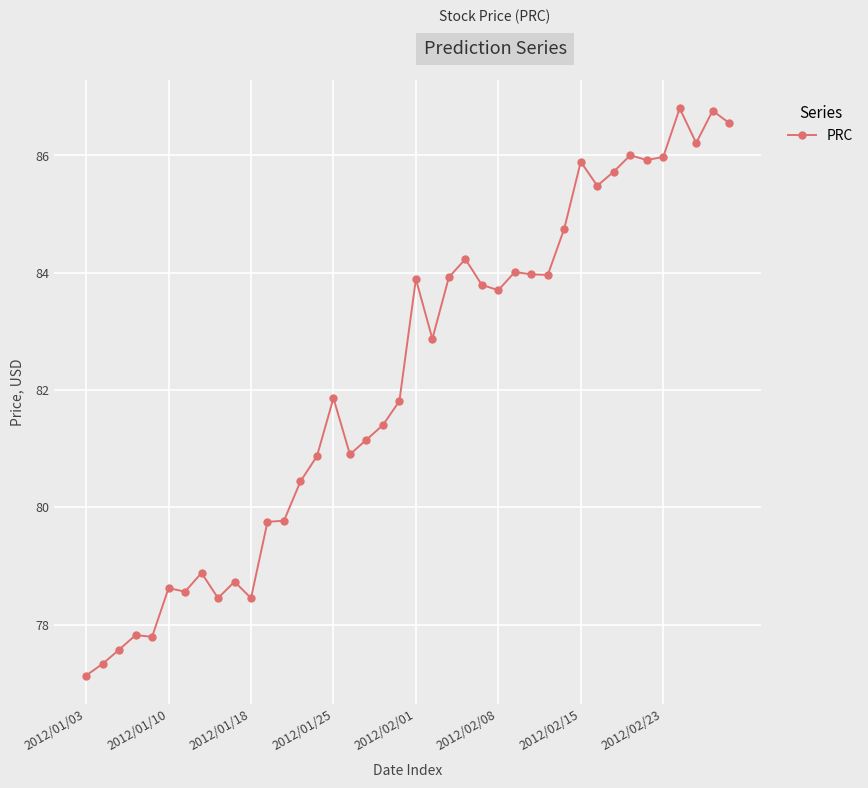

True or false: the data has more than 0 interior local peaks.

True